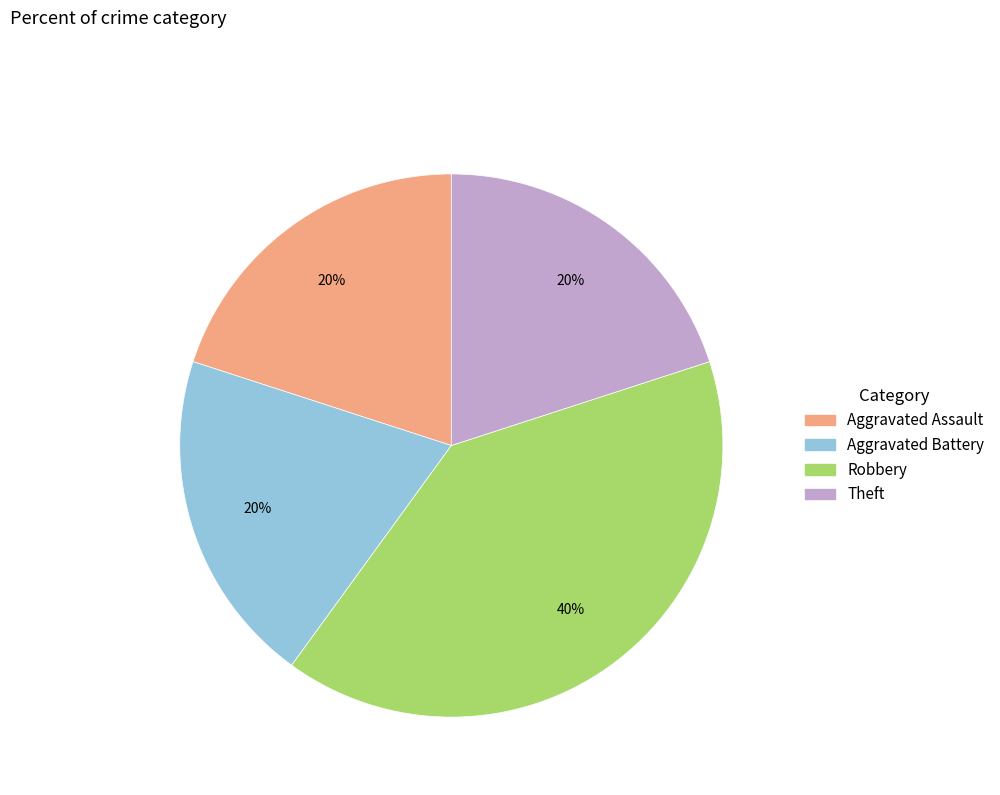

Does any single category account for the majority?

No